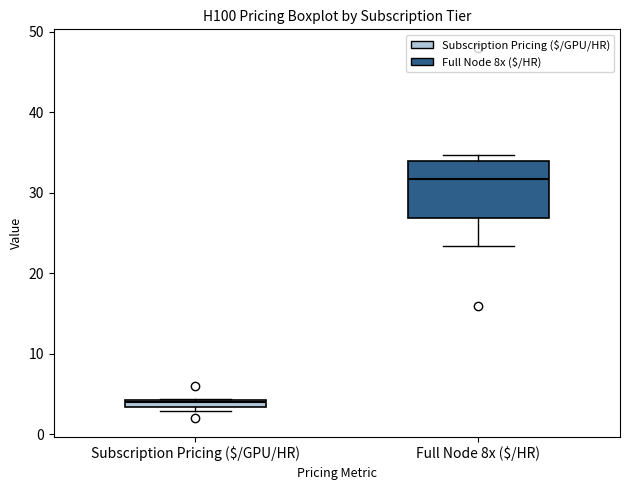

Which box's median line is the lowest?

Subscription Pricing ($/GPU/HR)